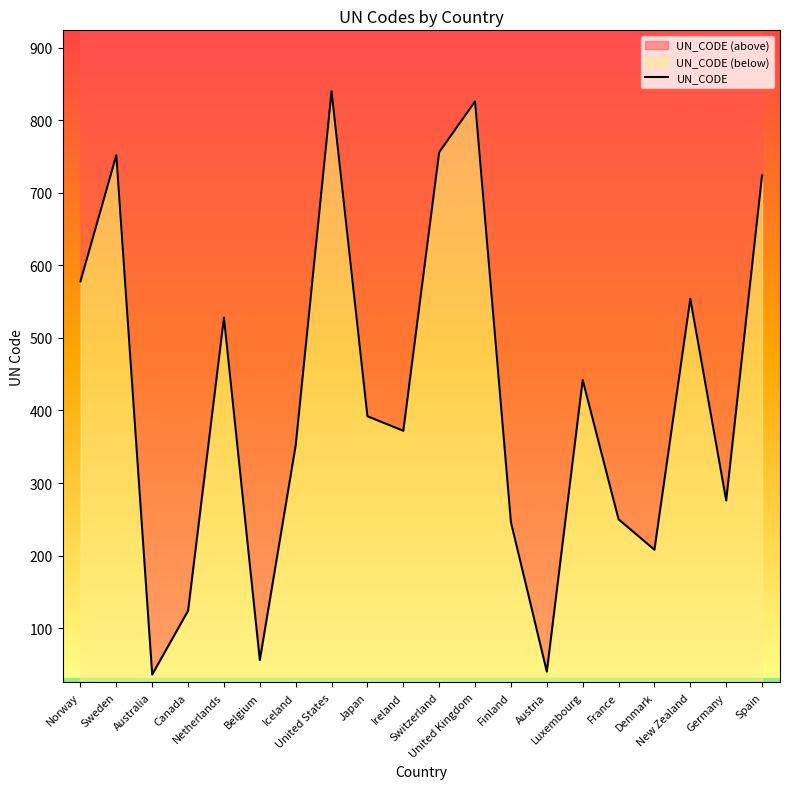

Is it true that the value at United States is 840?

True